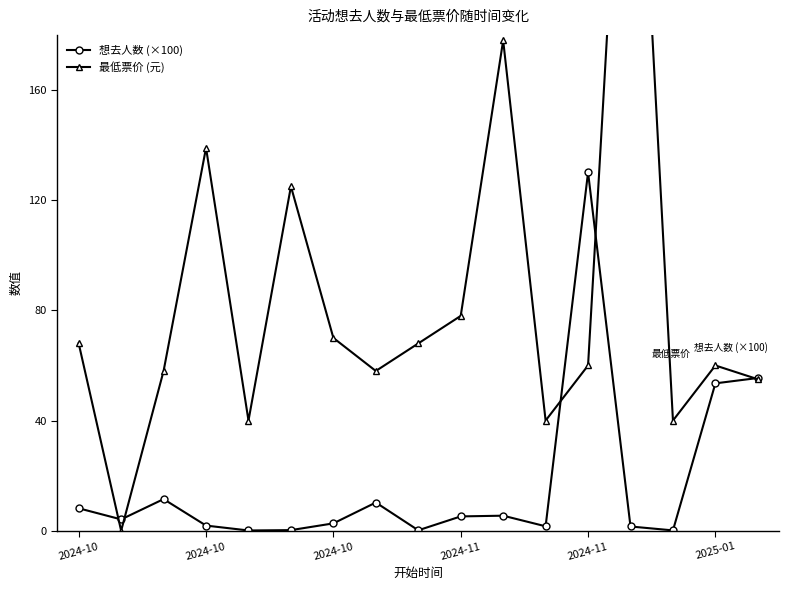

The value of 想去人数 (×100) at 2024-10 is 8.2. True or false?

True